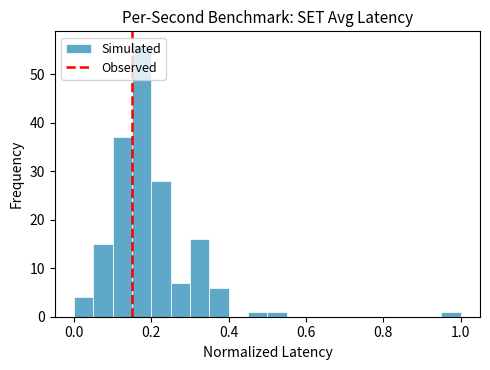

Around what value on the x-axis is the tallest bar? Give the approximate position of its centre, as read against the axis.

0.18